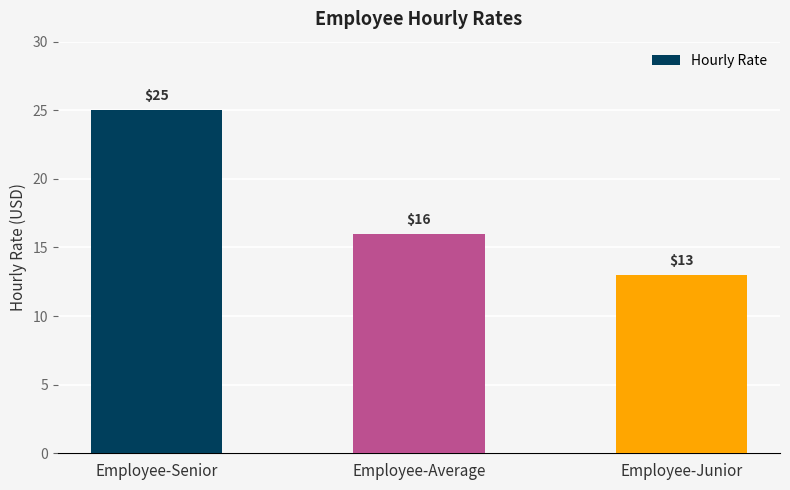

Where does the data first go above 16?

Employee-Senior